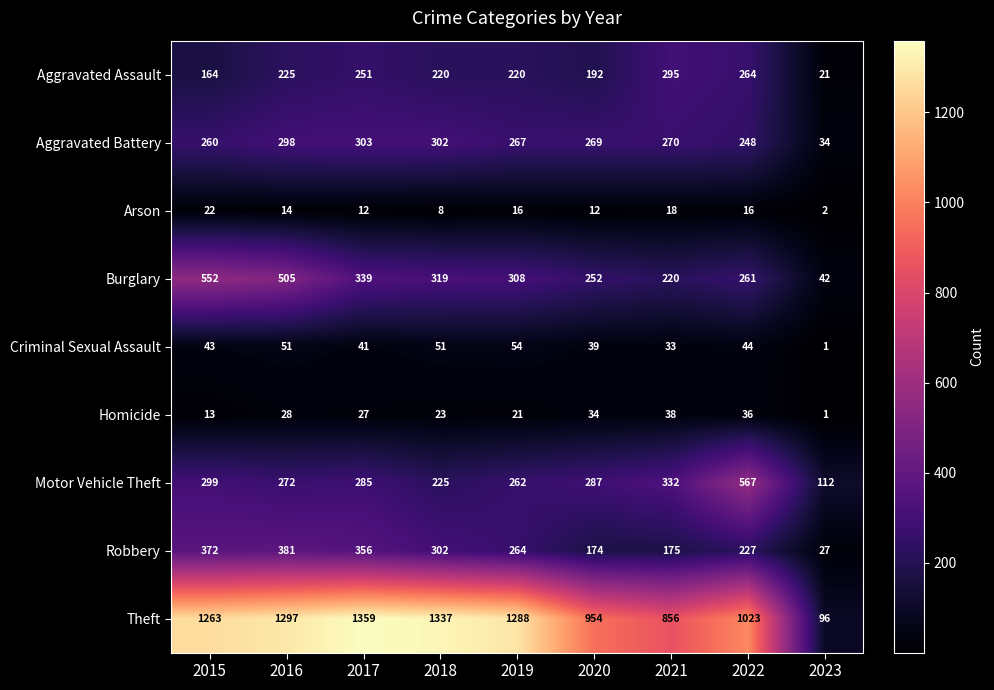

At which category does the chart reach its peak across all series?

2017